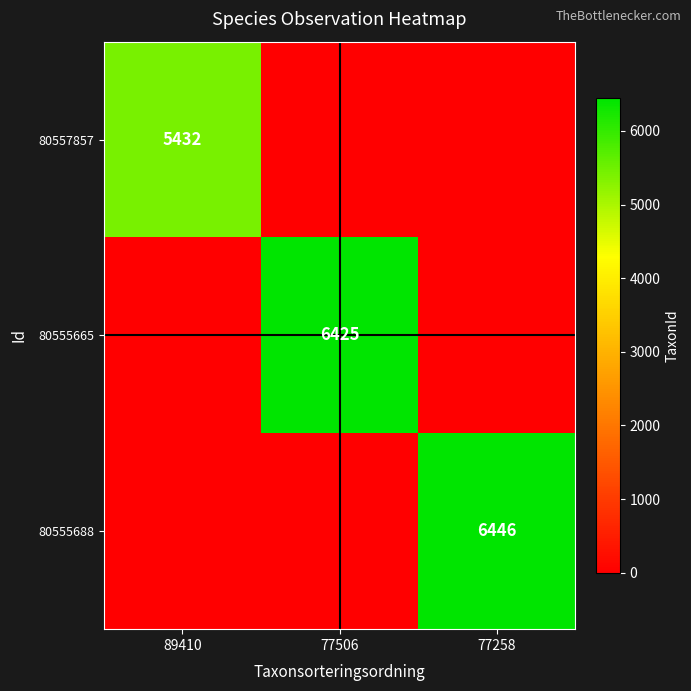

What is the total value across all series at 89410?

5432